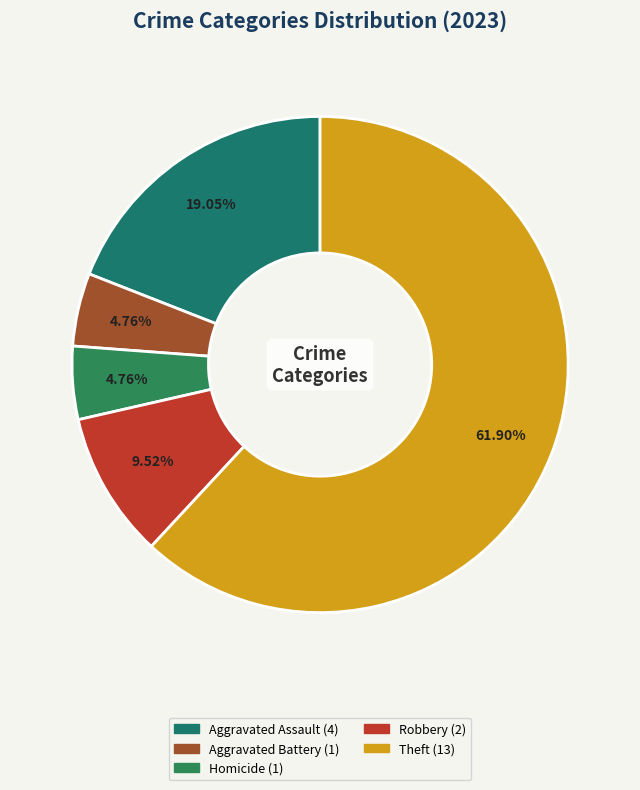

How many segments does this pie chart have?

5